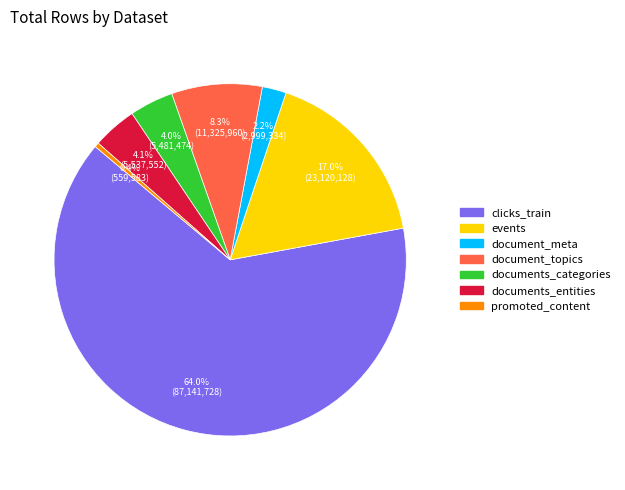

What is the largest slice in the pie chart?

clicks_train